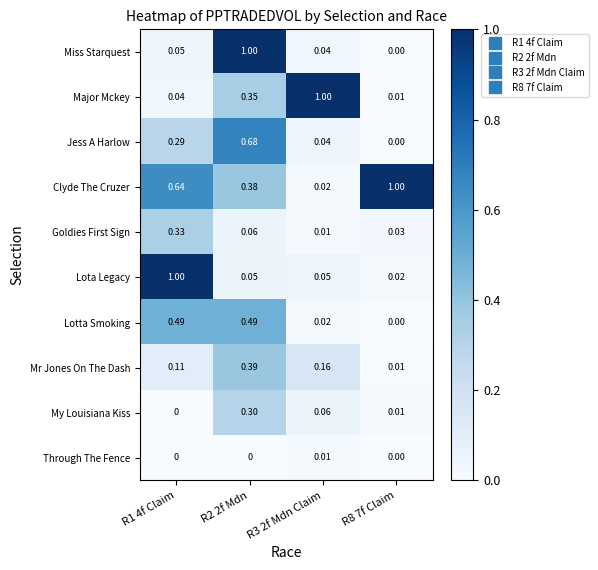

What is the maximum value shown in the chart?

1.0